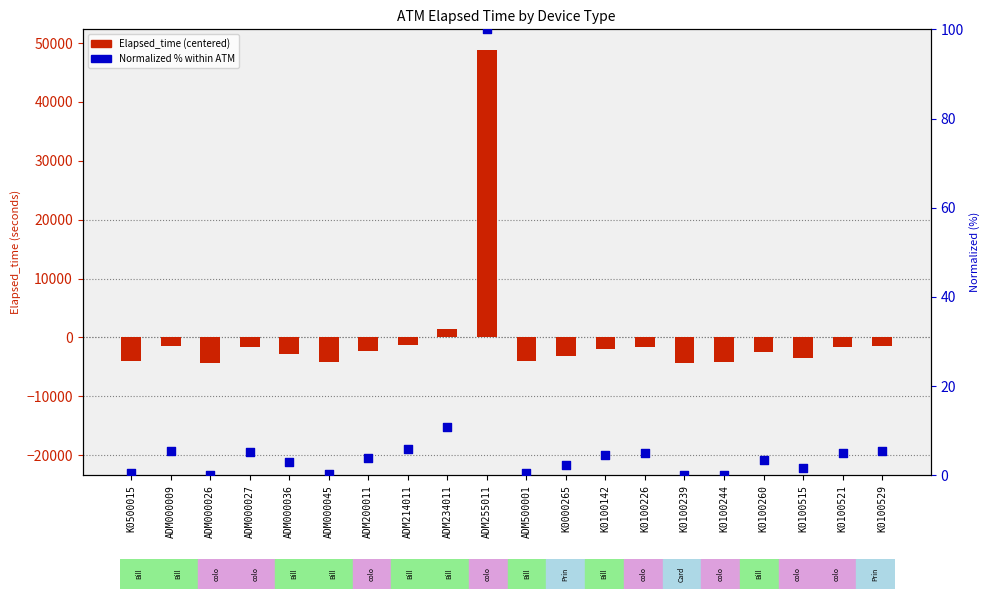

What is the change in value from K0500015 to K0100226?

+4.5